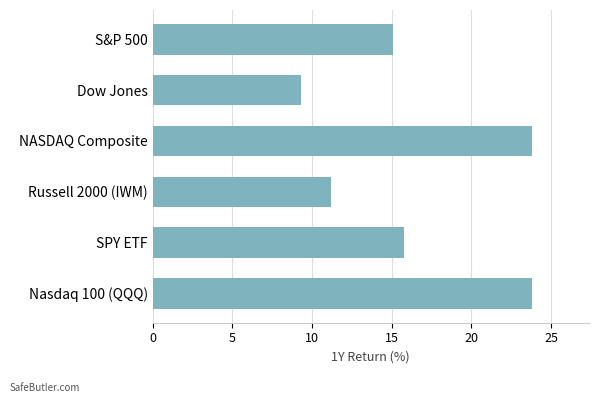

Reading bottom to top, extract all data points from this chart.

23.8	15.8	11.2	23.8	9.3	15.1